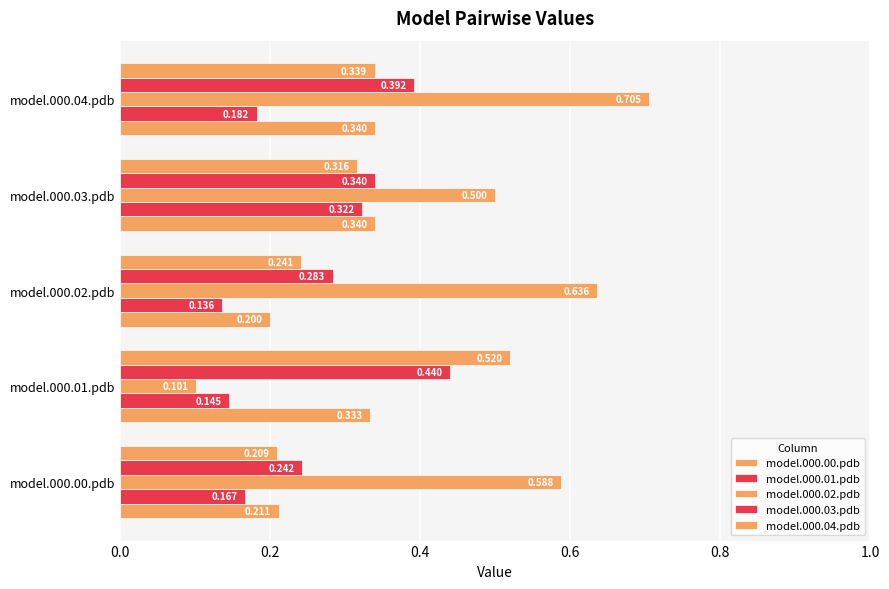

Count the number of categories in the chart.

5